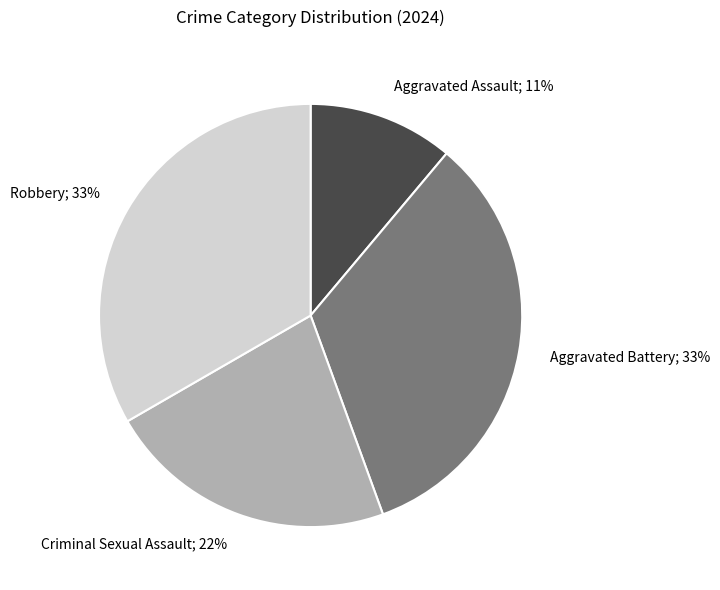

Is there a majority slice in this chart?

No